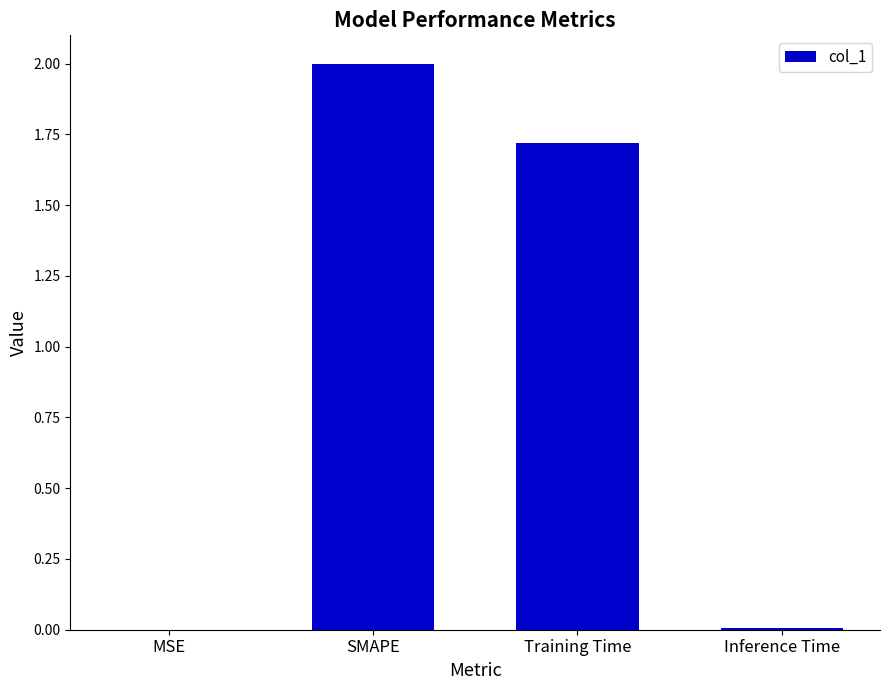

The value at Training Time is 1.7. True or false?

True